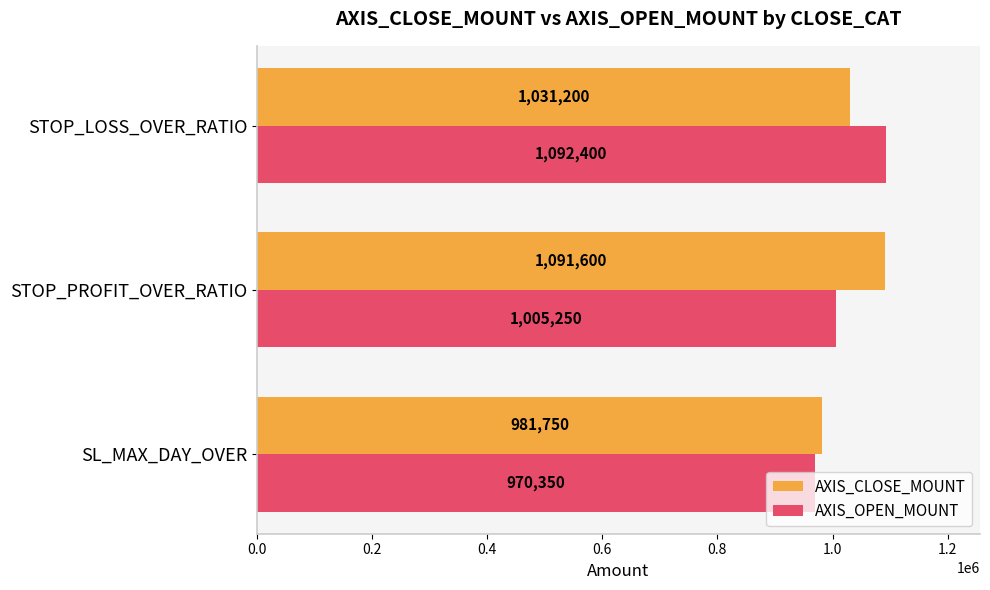

How many data points in AXIS_CLOSE_MOUNT are less than 1031200?

1